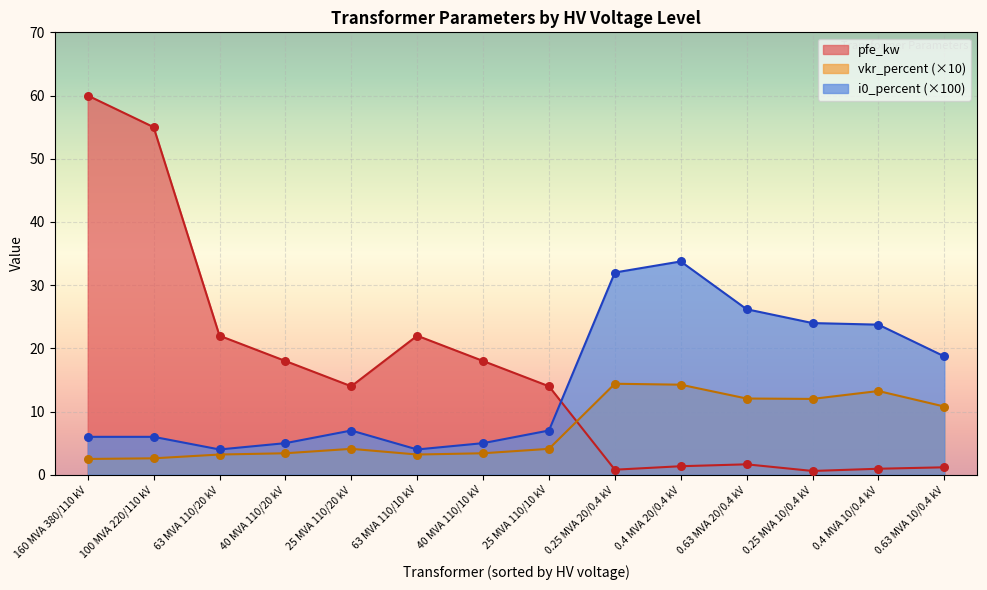

Which series has the widest spread of Y values?

pfe_kw